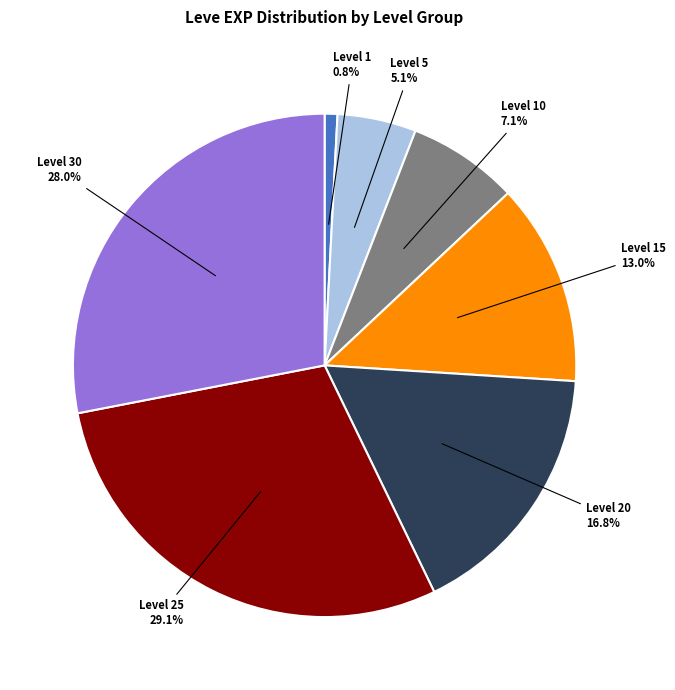

Count the number of slices in the pie.

7